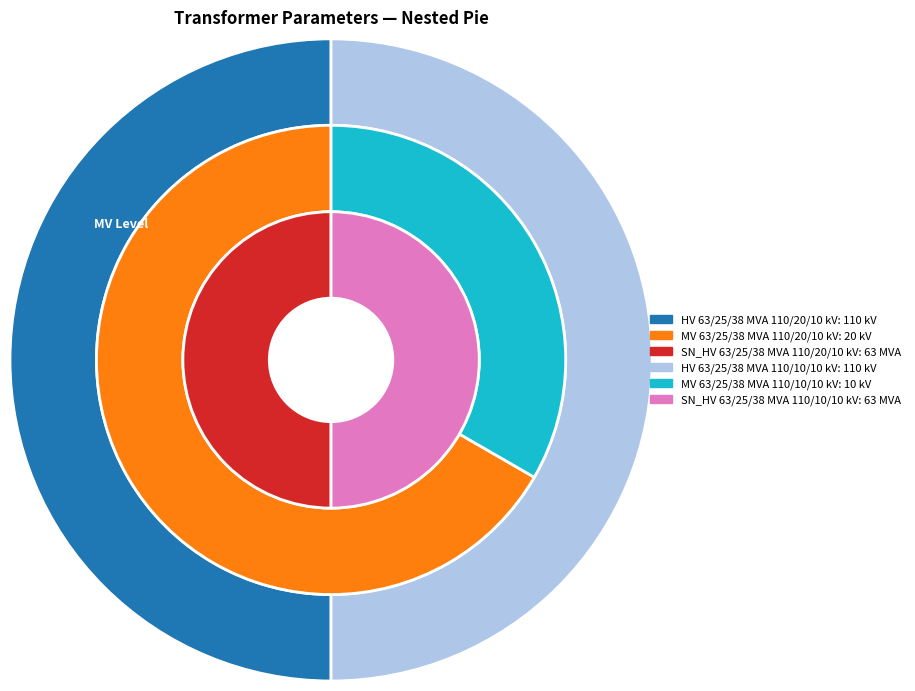

To the nearest percent, what is the average slice percentage?

50%